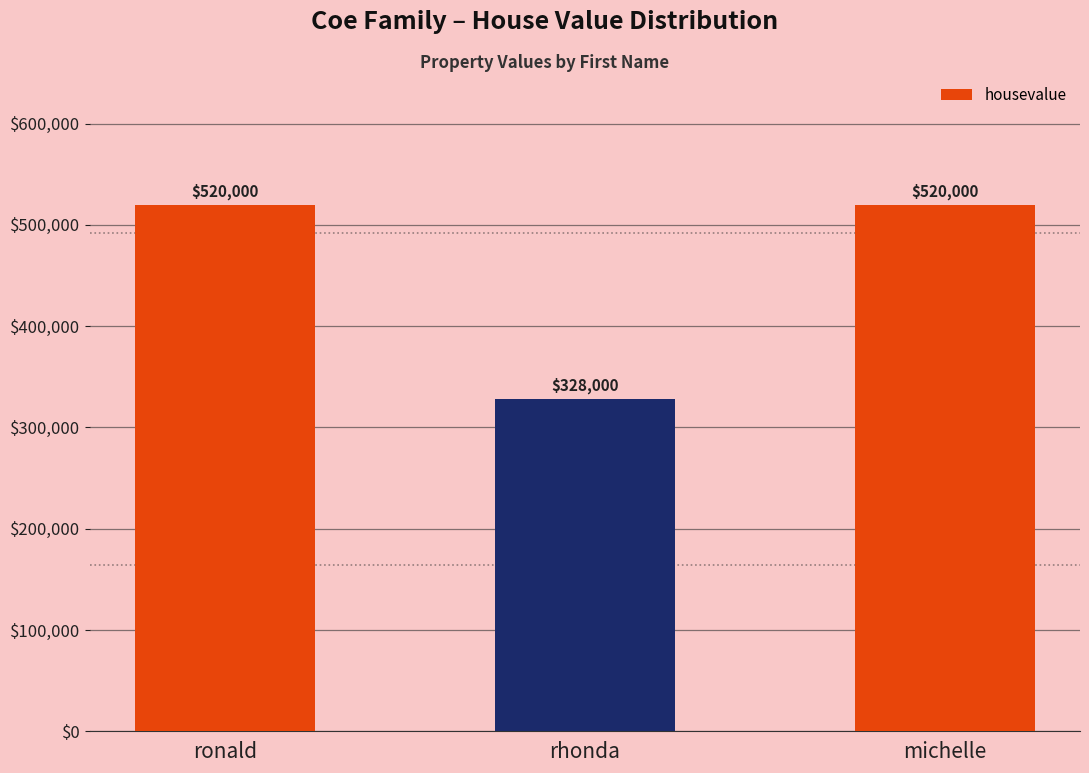

What is the change in value from ronald to rhonda?

-192000